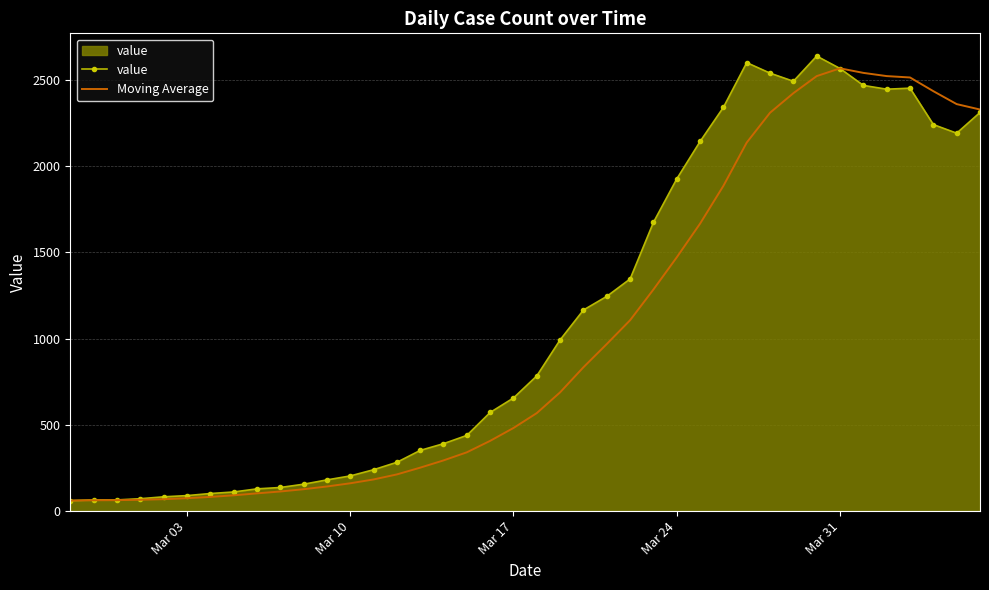

What is the greatest value displayed?

2638.0